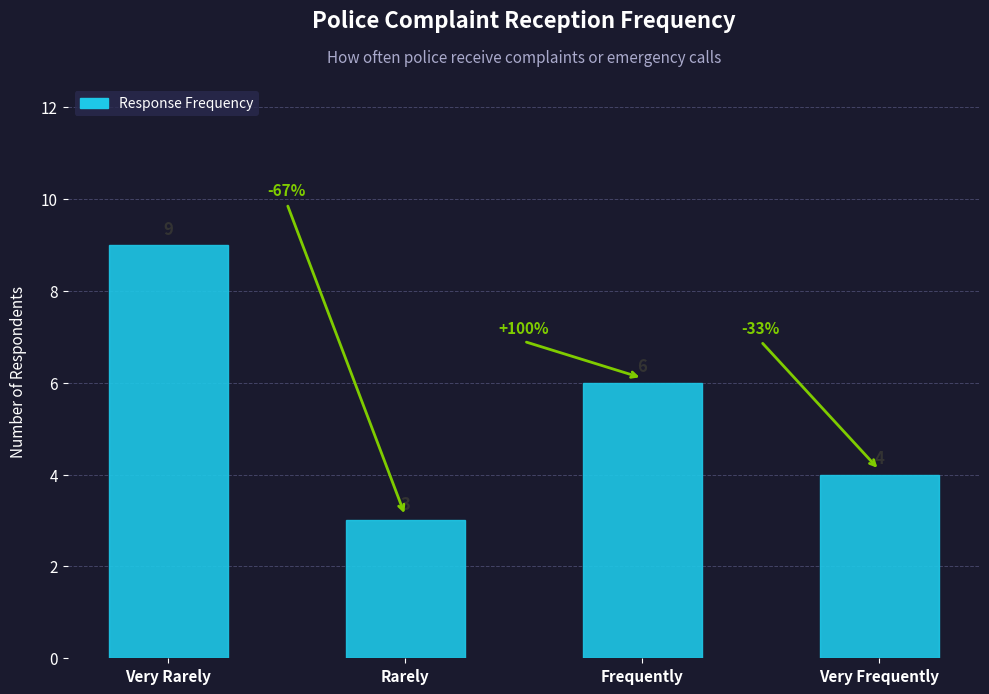

At which label does the data first exceed 6?

Very Rarely